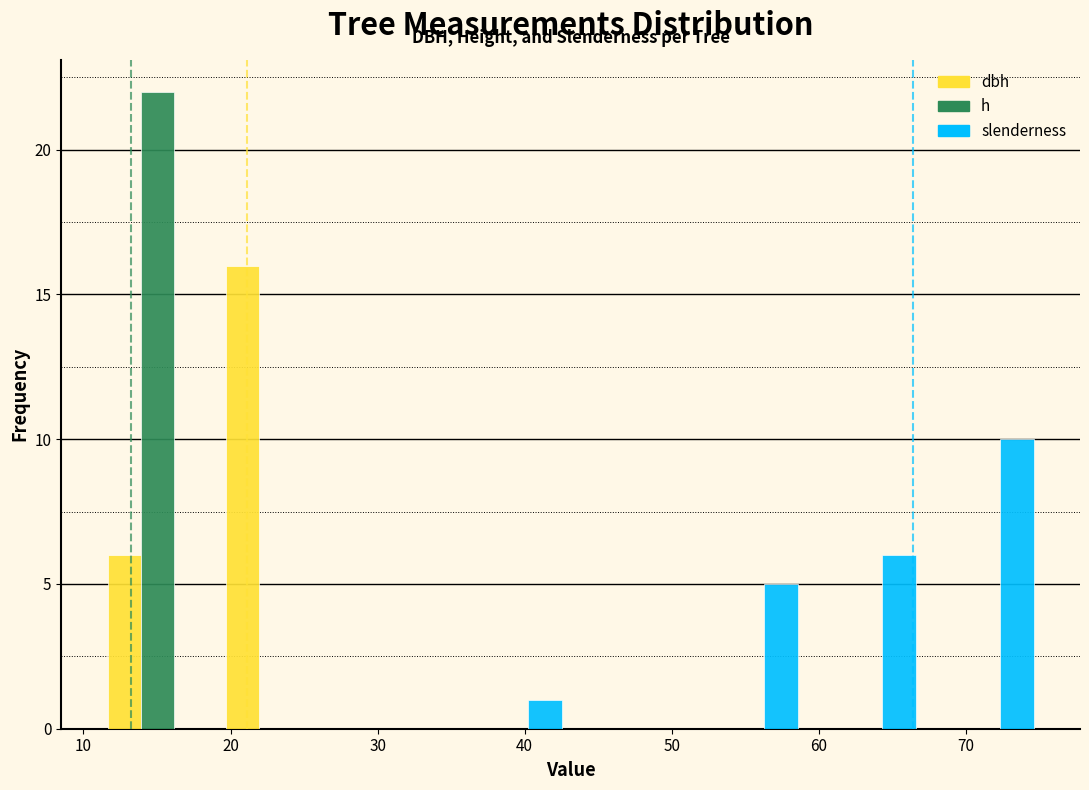

In the slenderness series, which range on the x-axis has the tallest bar?

67 to 75